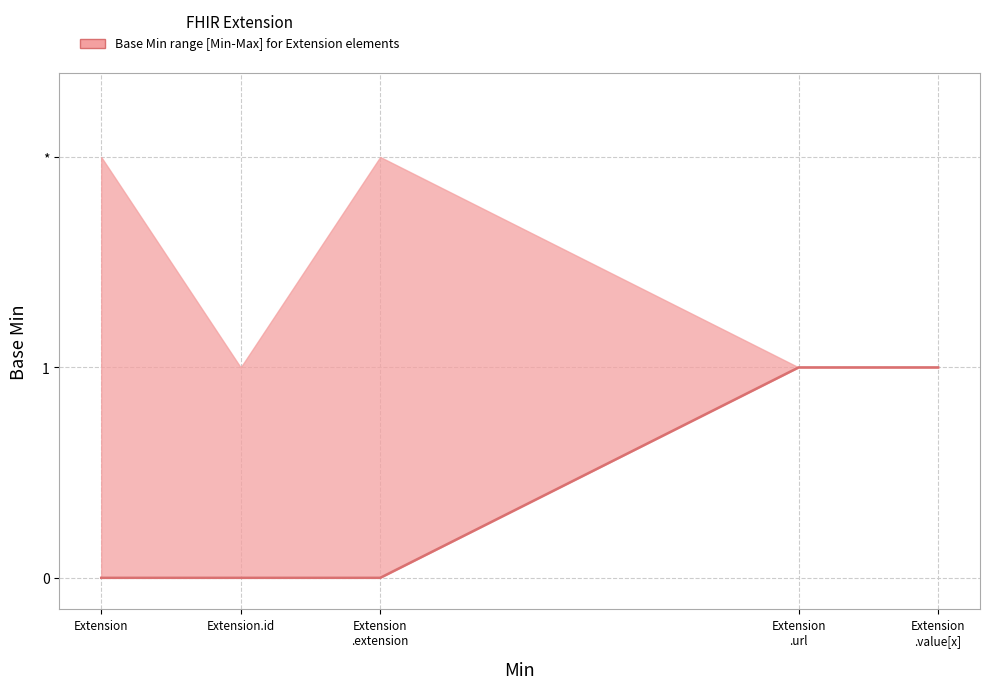

What is the difference between the highest and lowest values at Extension.id?

1